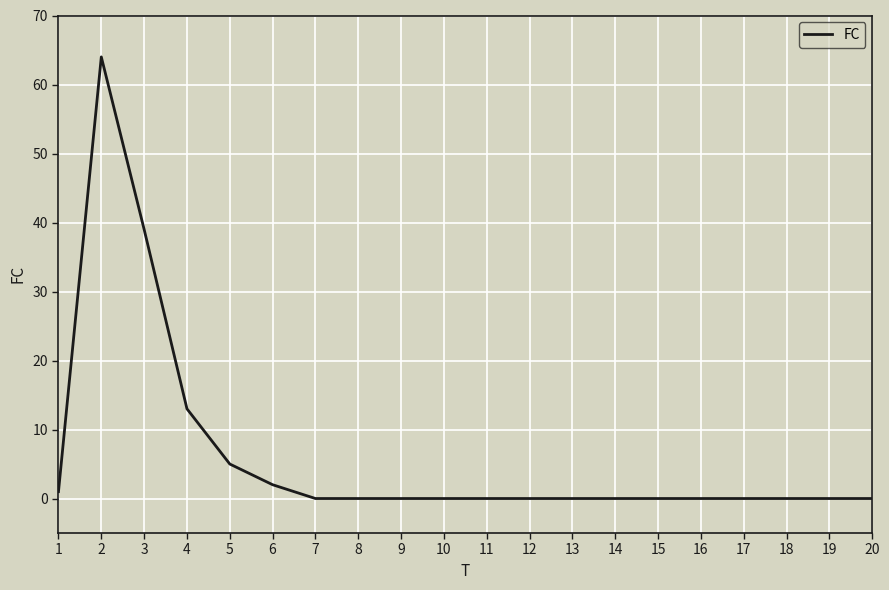

How many series are shown in this chart?

1